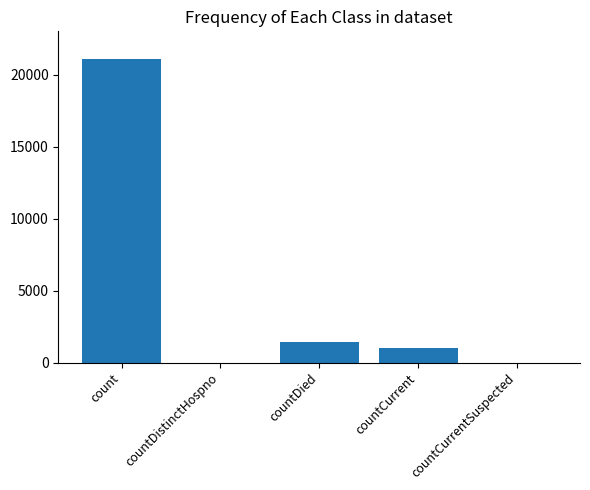

Reading left to right, transcribe all the data shown in this chart.

21050	0	1405	1006	0